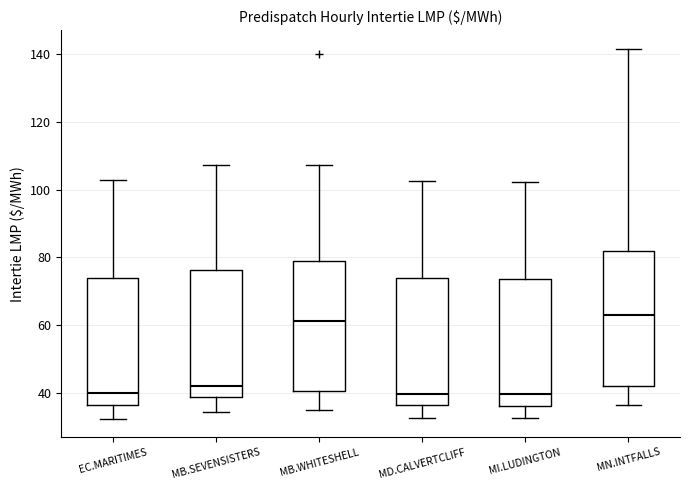

Where is the upper edge of the box for EC.MARITIMES on the y-axis? The values are not printed on the chart, so give them approximately, as read against the axis.

74